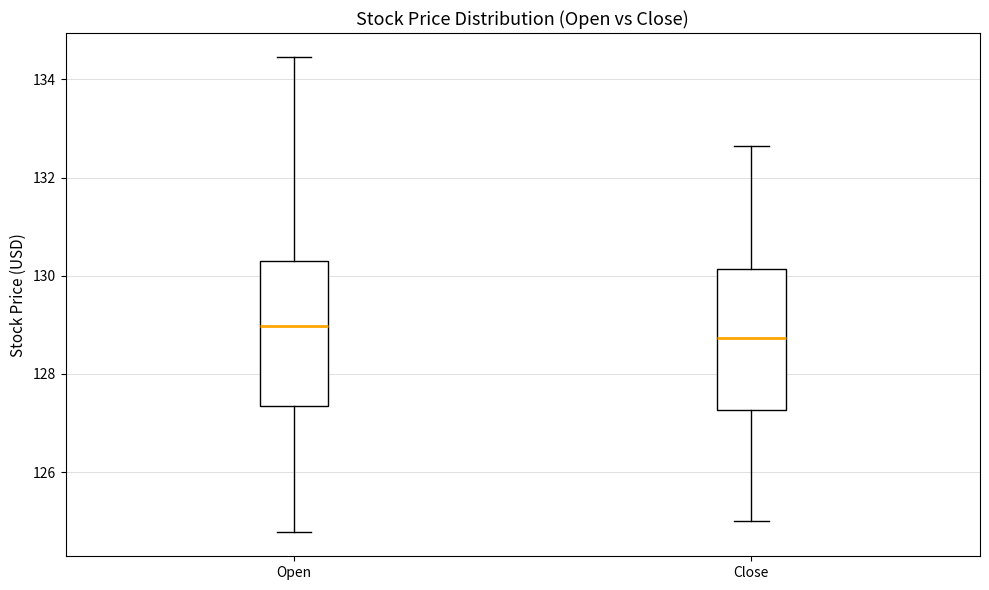

Reading left to right, read every box against the y-axis: the position of its median line, the range the box covers, and the ends of its whiskers. The values are not printed on the chart, so give them approximately, as read against the axis.

Open: median 129.0, box 127.4 to 130.2, whiskers 124.8 to 134.4
Close: median 128.8, box 127.2 to 130.2, whiskers 125.0 to 132.6